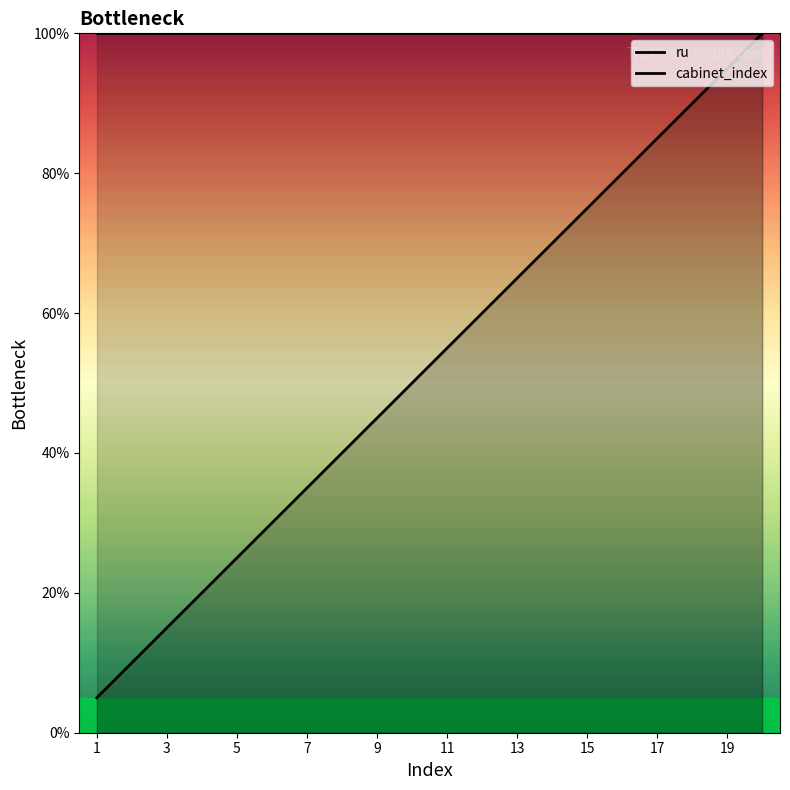

What is the sum of the cabinet_index values at 14 and 7?

200.0